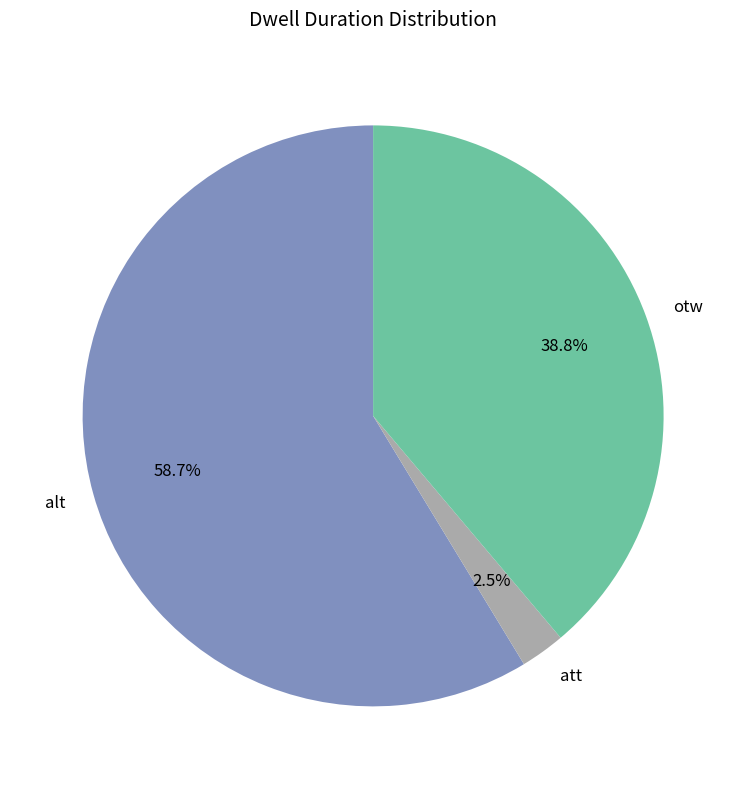

Which slice is the largest?

alt